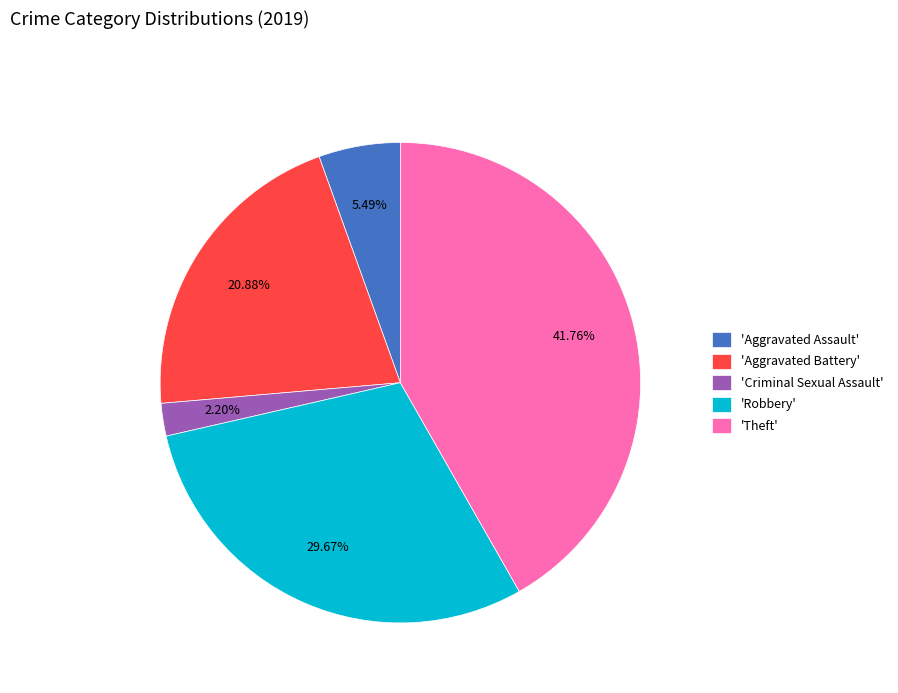

Rank the categories by value from lowest to highest.

'Criminal Sexual Assault', 'Aggravated Assault', 'Aggravated Battery', 'Robbery', 'Theft'